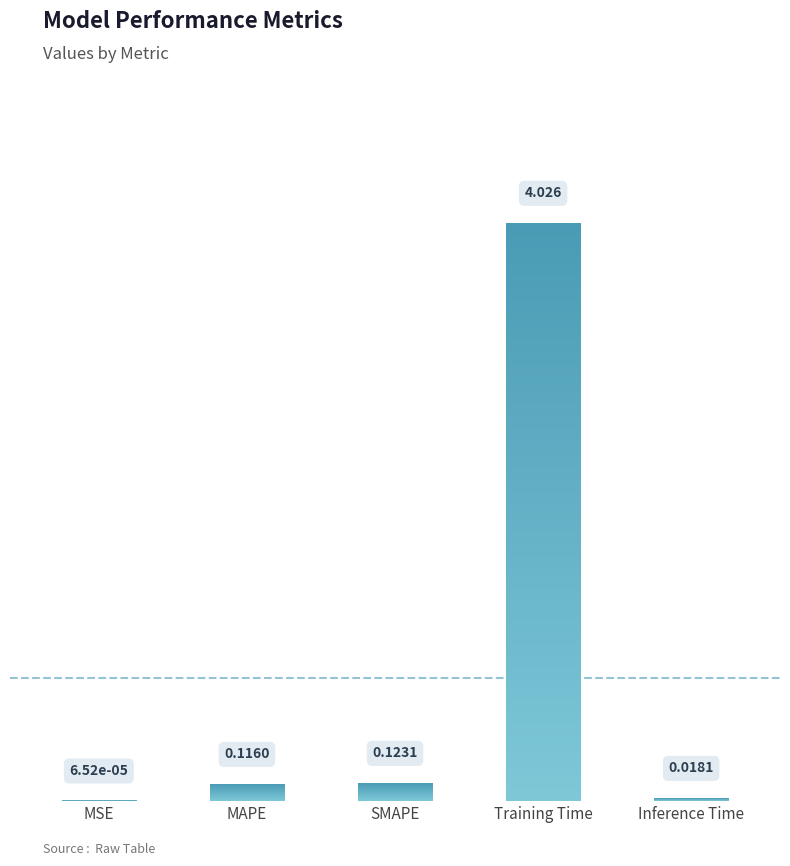

The chart shows a value of 0.0 at MSE. True or false?

True